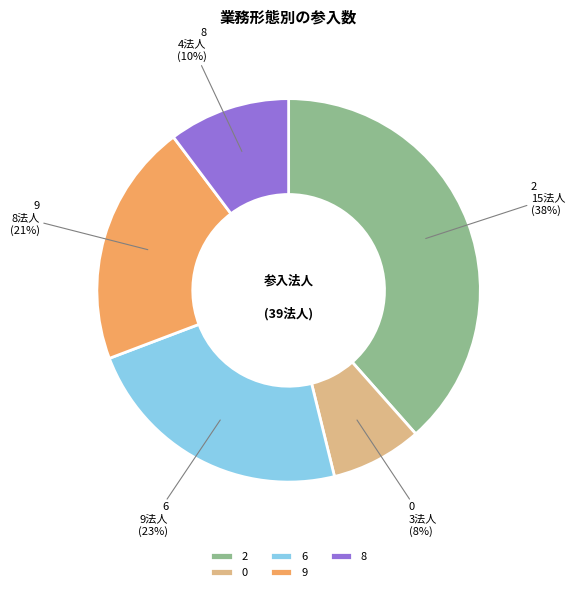

Is the sum of 2 and 6 greater than half?

Yes